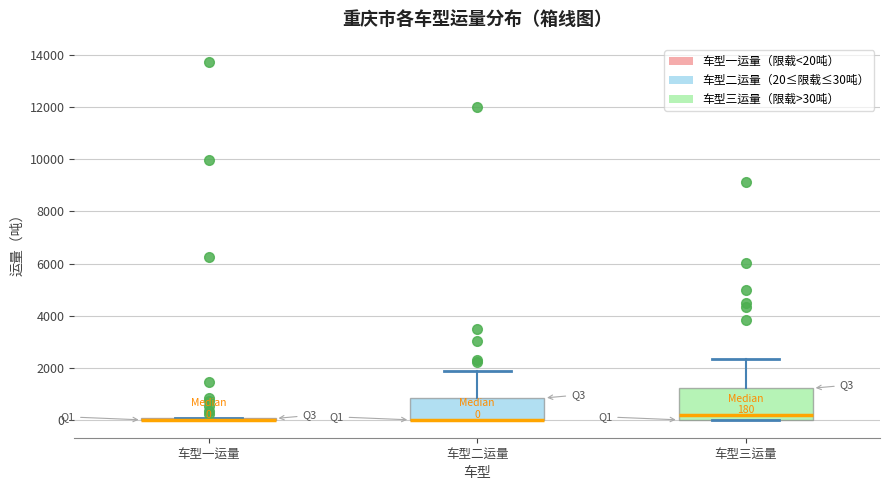

Which box is the tallest, from its lower edge to its upper edge?

车型三运量